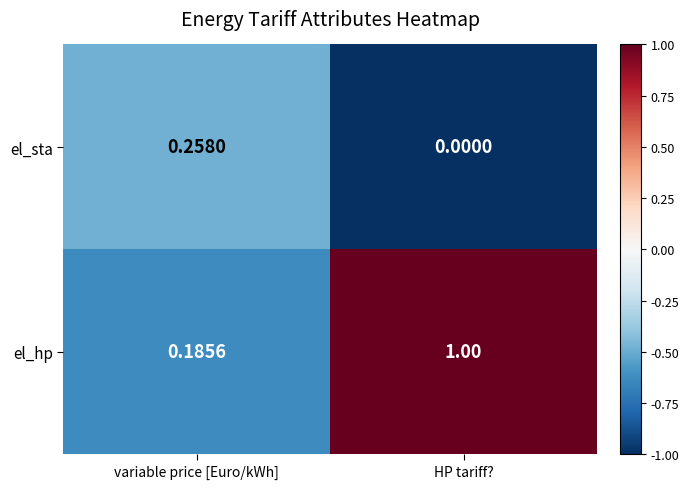

At which label does el_hp reach its minimum?

variable price [Euro/kWh]